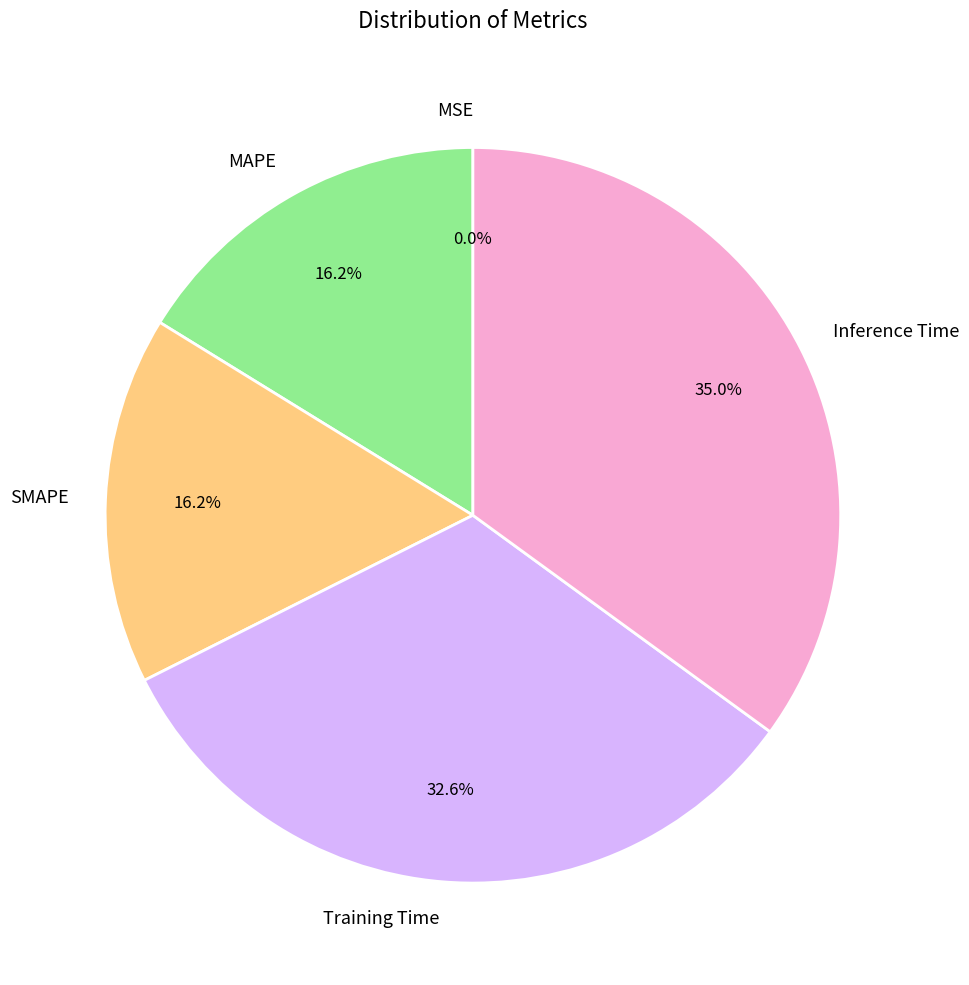

What percentage is NOT represented by SMAPE?

83.8%